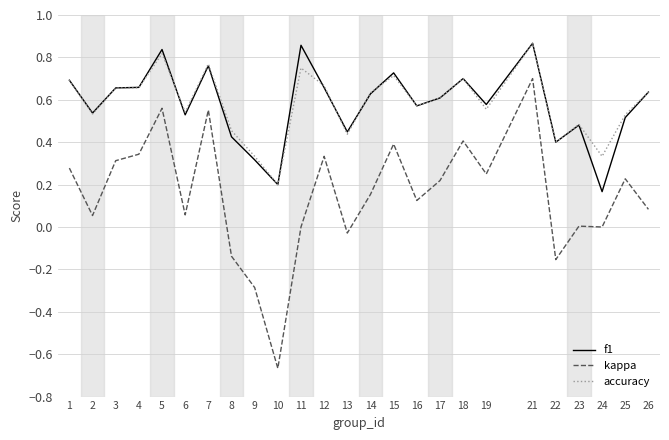

True or false: accuracy and kappa cross at least once.

False